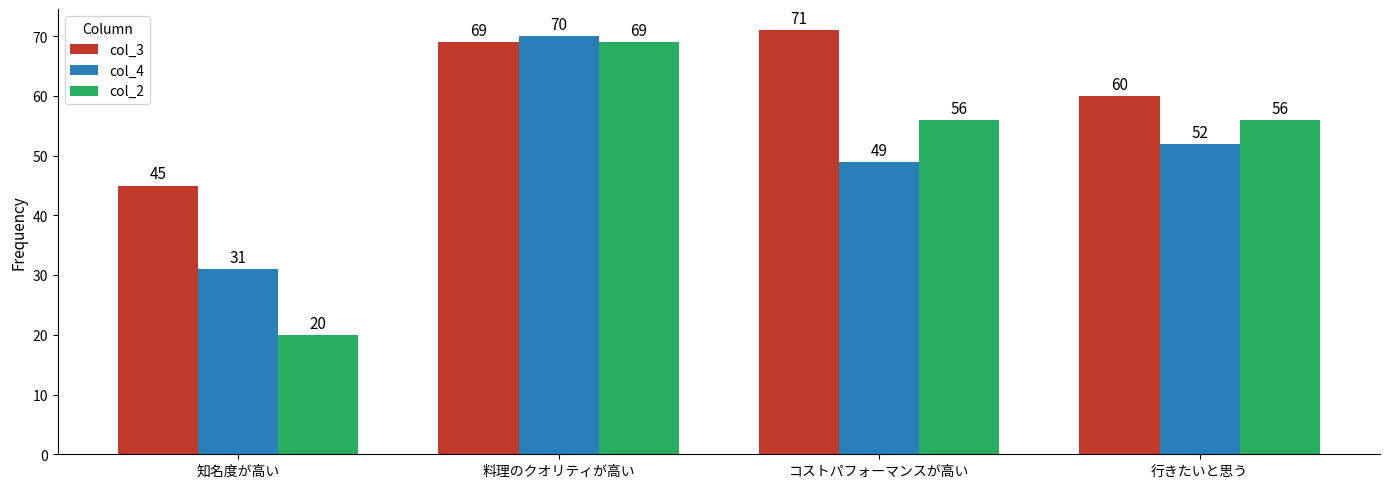

At which category does the chart reach its minimum across all series?

知名度が高い